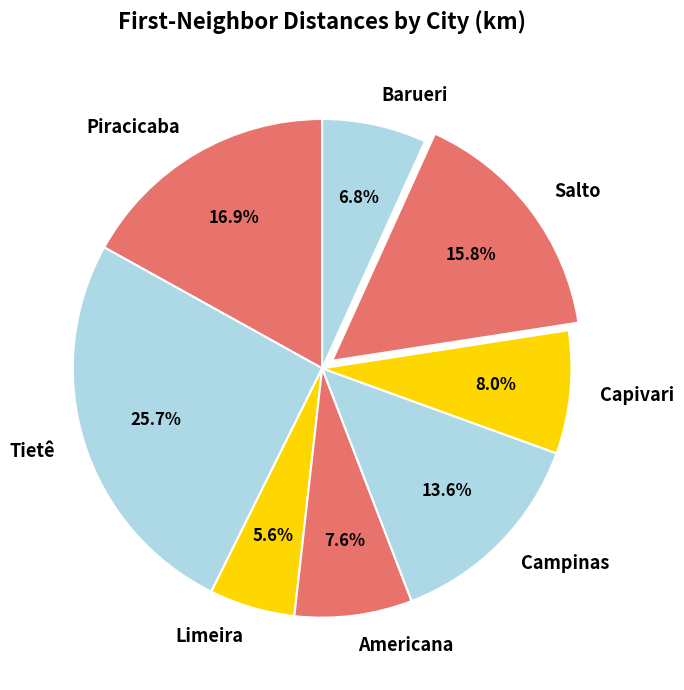

Does Piracicaba represent more than half of the total?

No